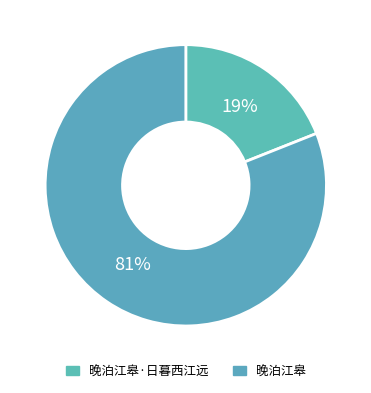

To the nearest percent, what is the difference between the 晚泊江皋 and 晚泊江皋·日暮西江远 slice percentages?

62%